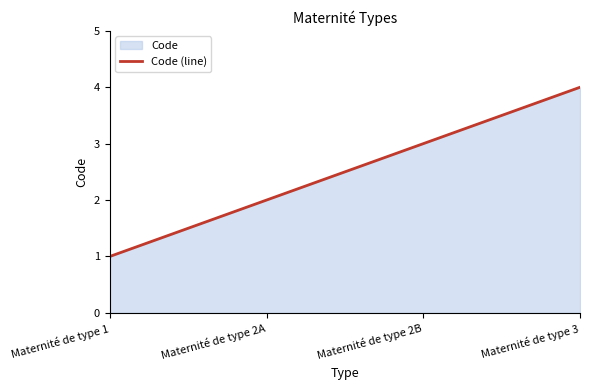

What is the greatest value displayed?

4